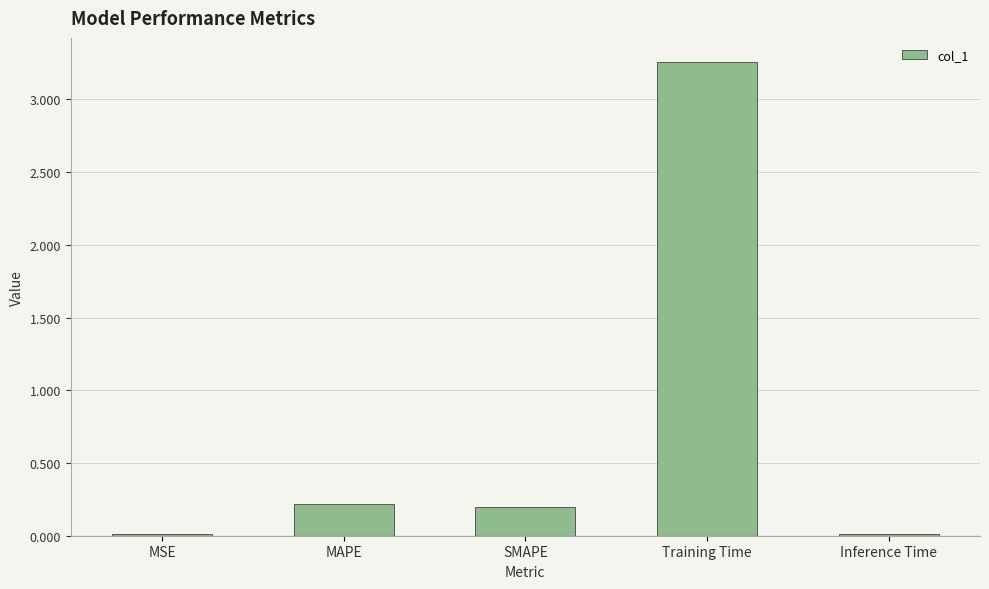

Which category has the highest value across all series?

Training Time